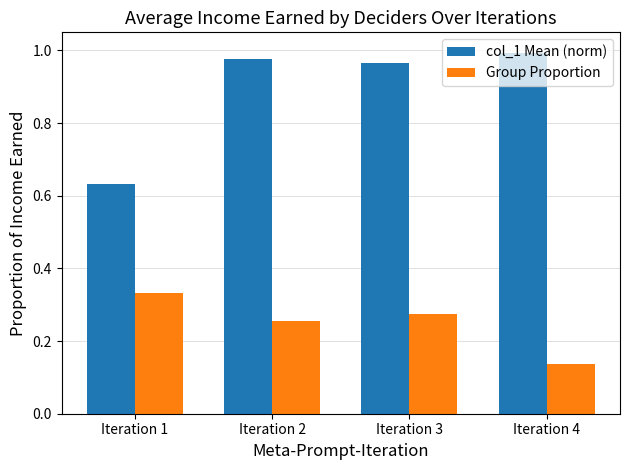

What is the difference between the highest and lowest values at Iteration 2?

0.7